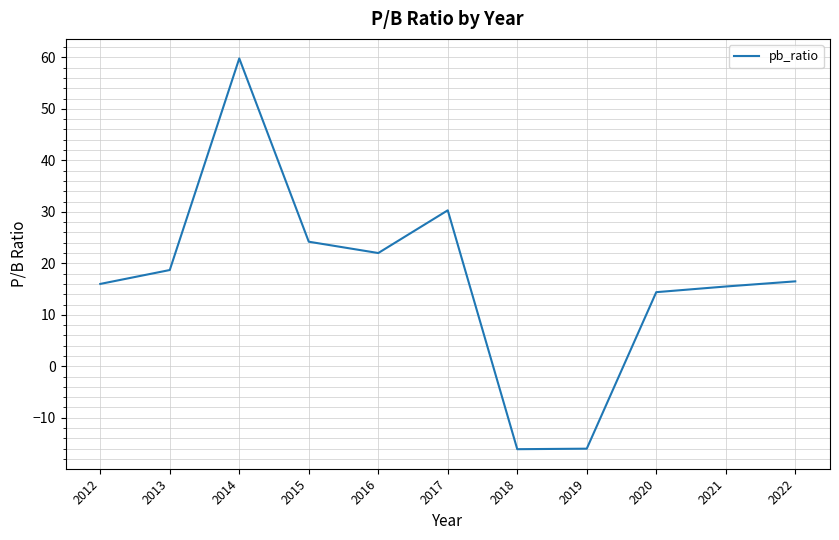

How many values are above zero?

9